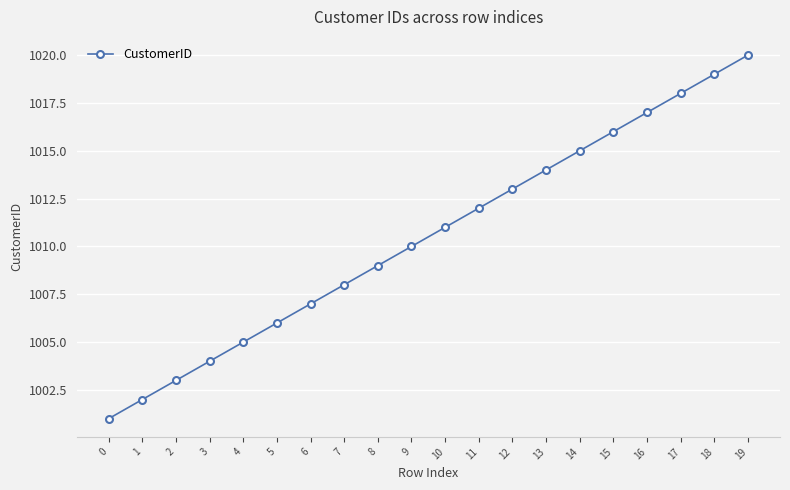

List the labels in order of value, largest first.

19, 18, 17, 16, 15, 14, 13, 12, 11, 10, 9, 8, 7, 6, 5, 4, 3, 2, 1, 0